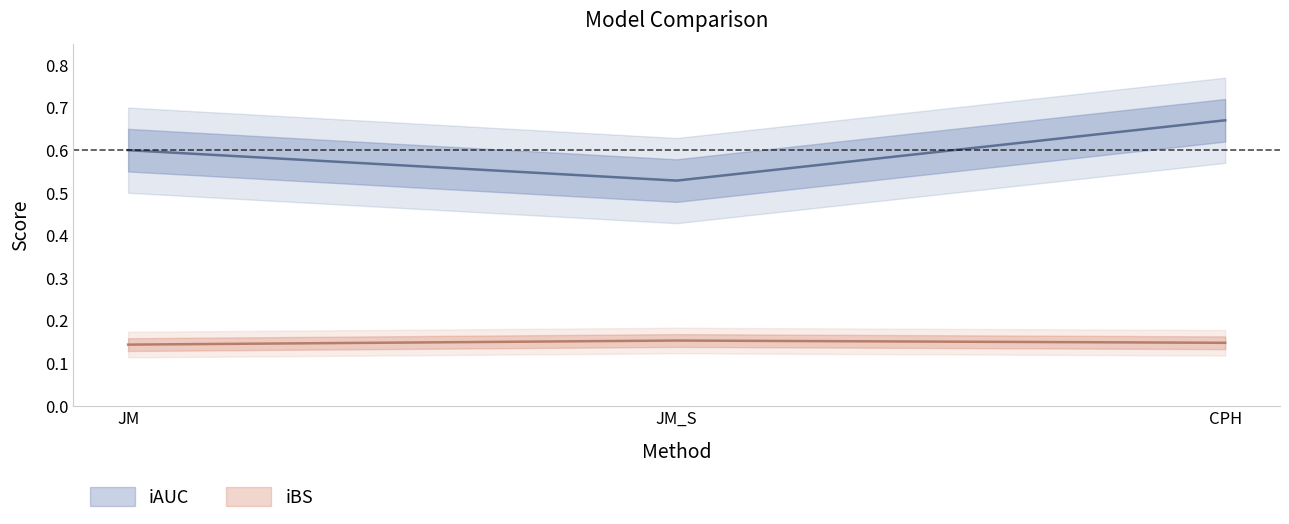

Which category has the highest value across all series?

CPH